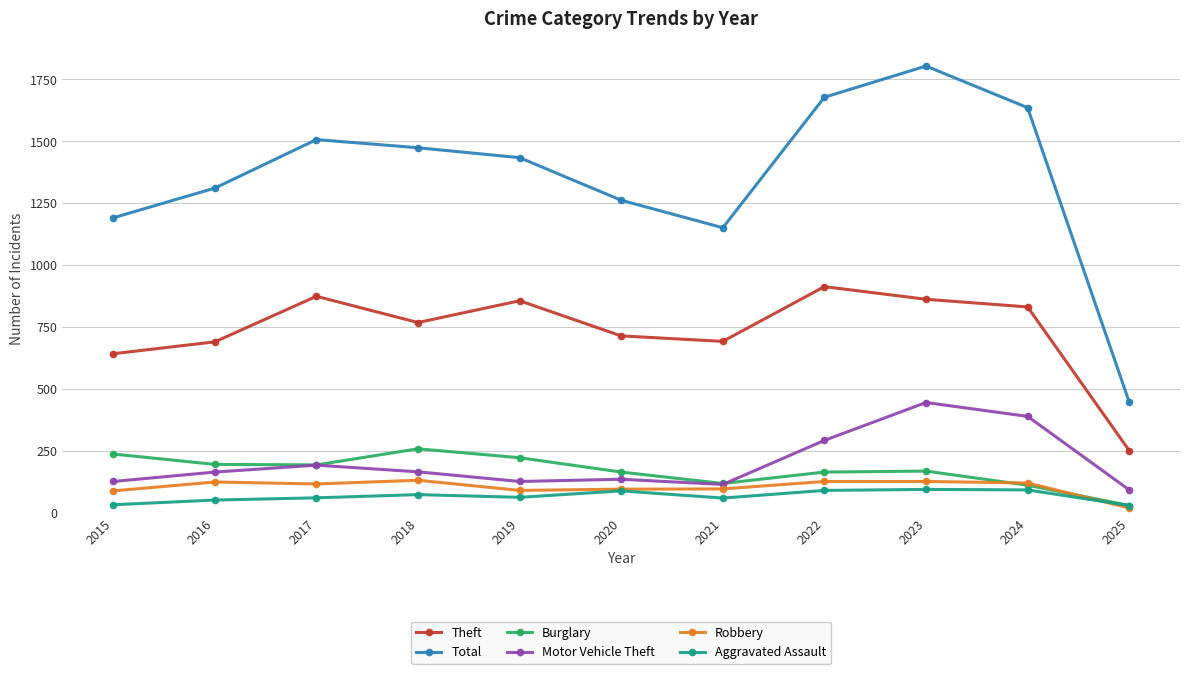

How many values in the Robbery series are below 115?

5